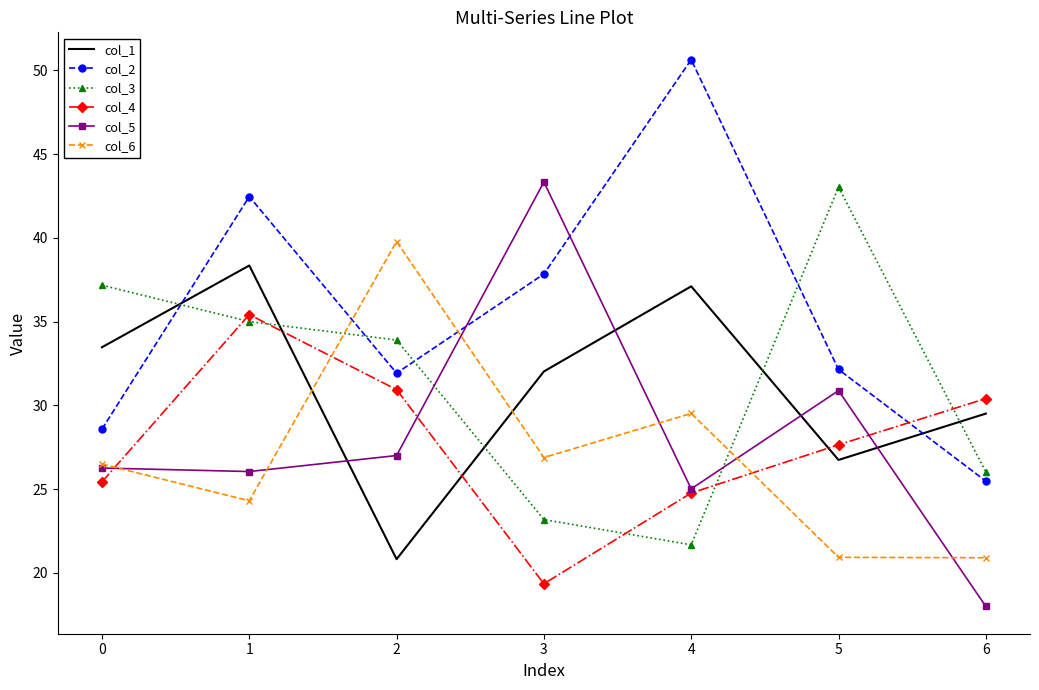

Which series has the largest total across all categories?

col_2